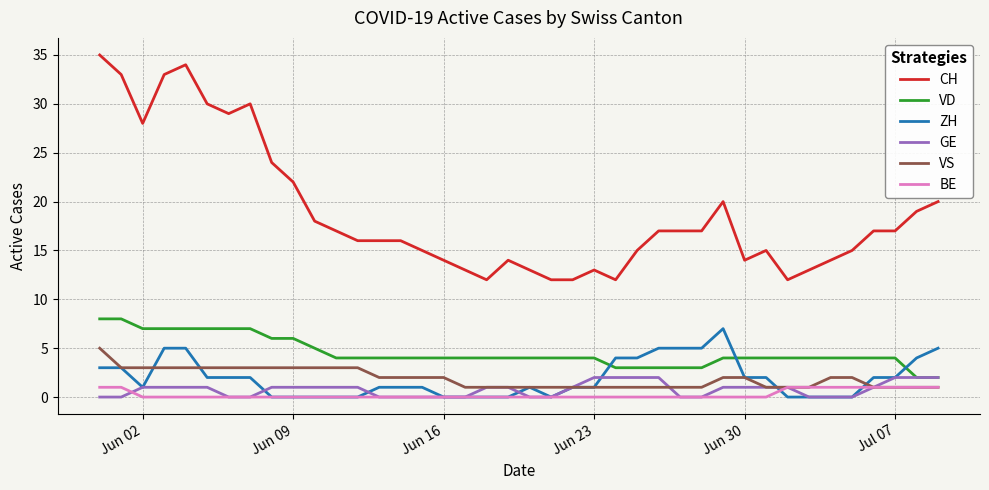

What is the maximum value shown in the chart?

35